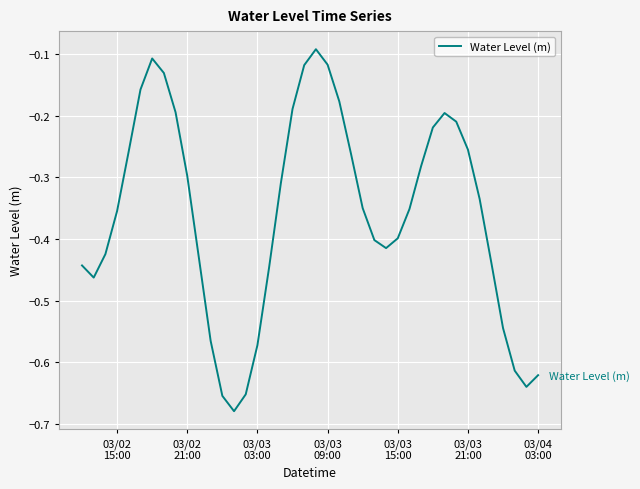

What is the difference between the maximum and minimum values?

0.6